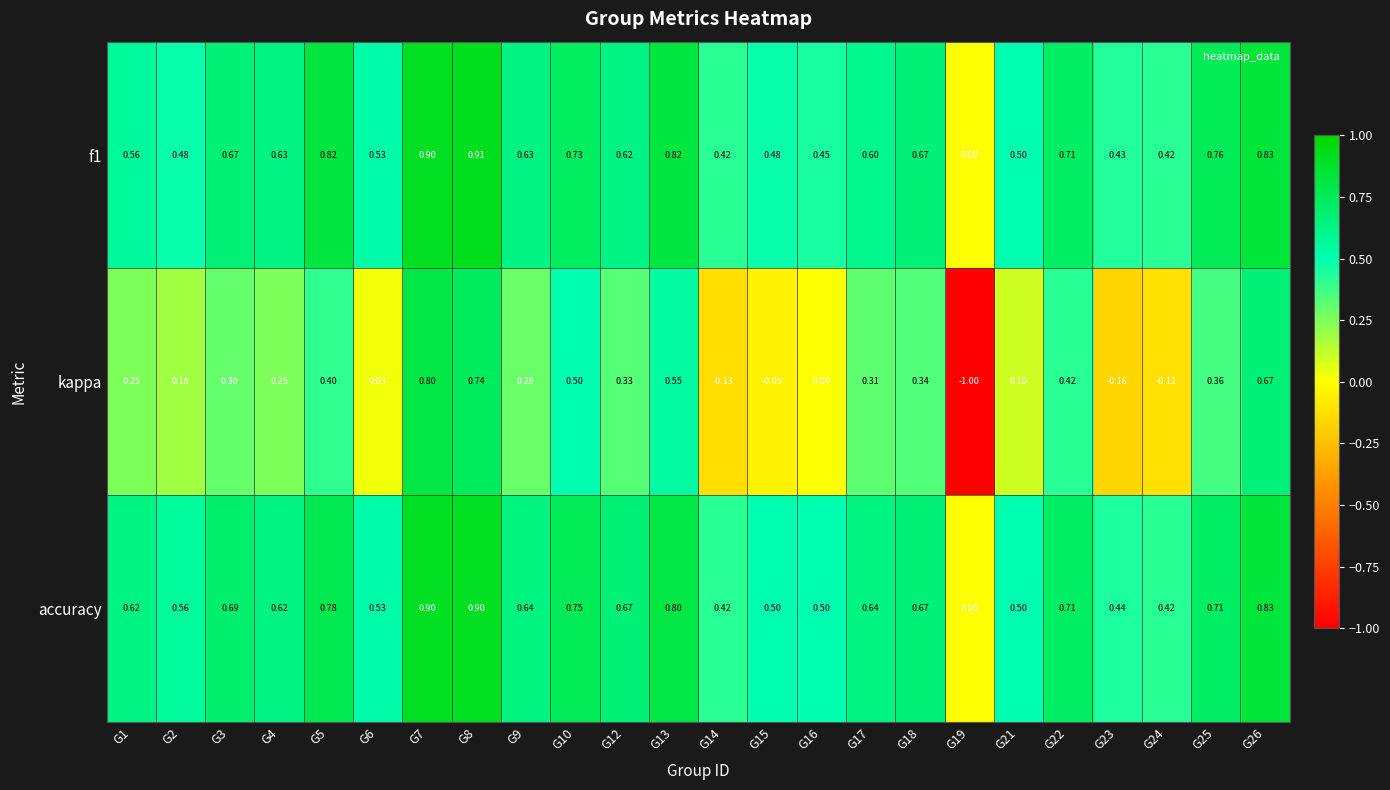

Which series has the largest total across all categories?

accuracy